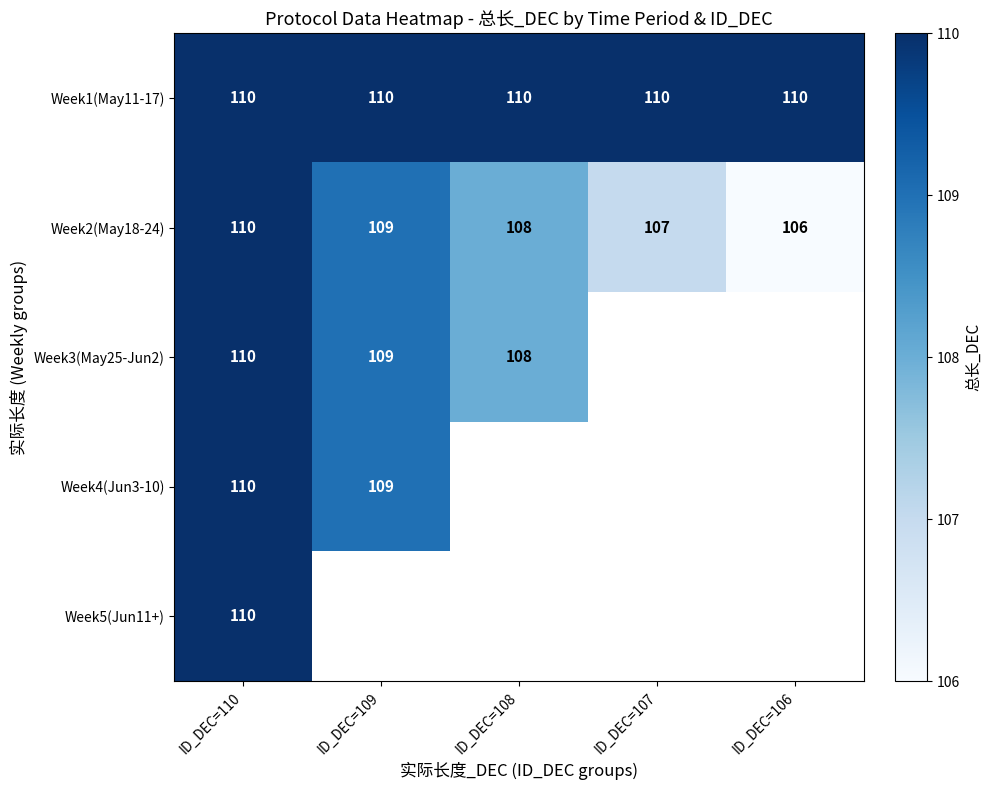

What is the difference between the maximum and minimum values in the Week2(May18-24) series?

4